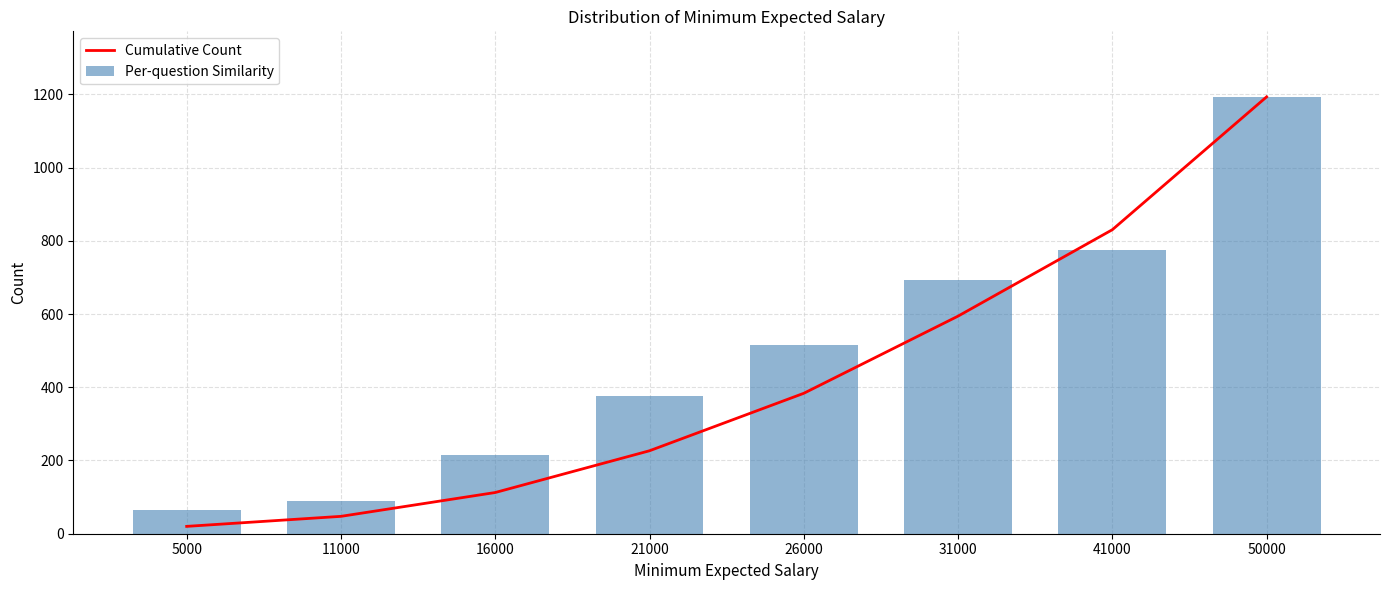

At which label does Per-question Similarity reach its minimum?

5000